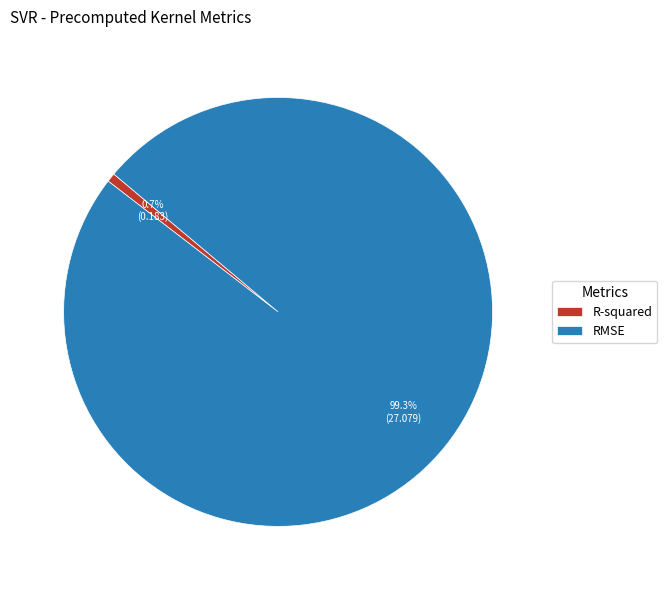

The RMSE slice represents 99% of the pie. True or false?

True